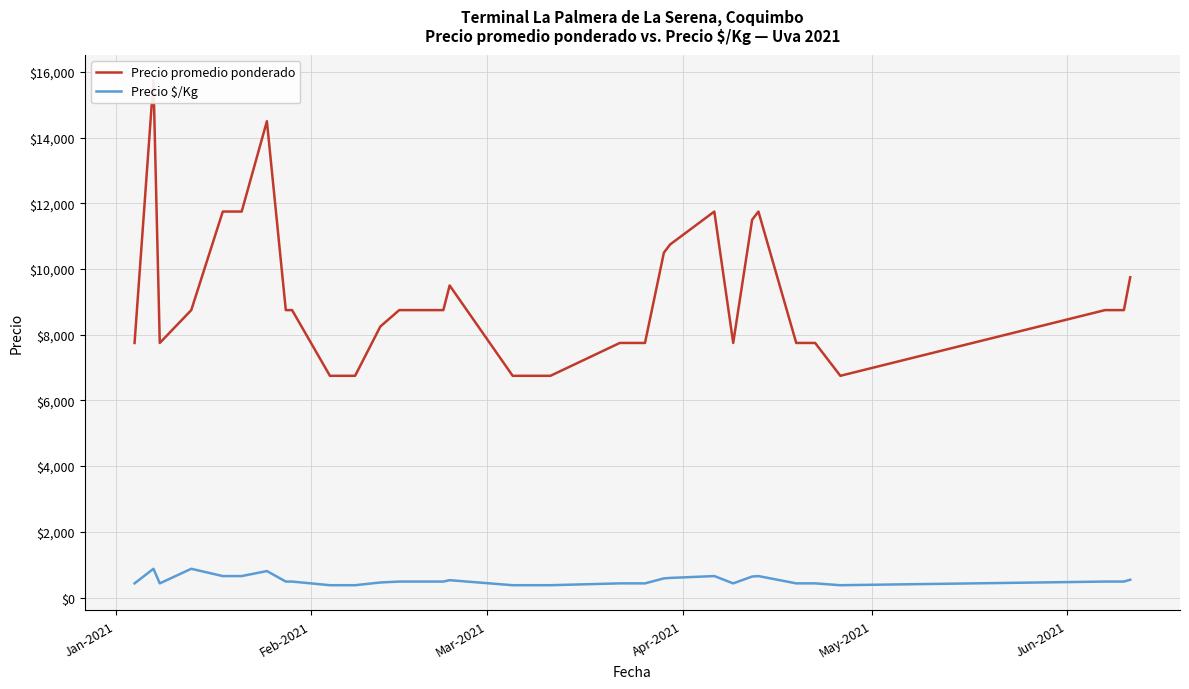

What is the lowest value of the Precio $/Kg series?

375